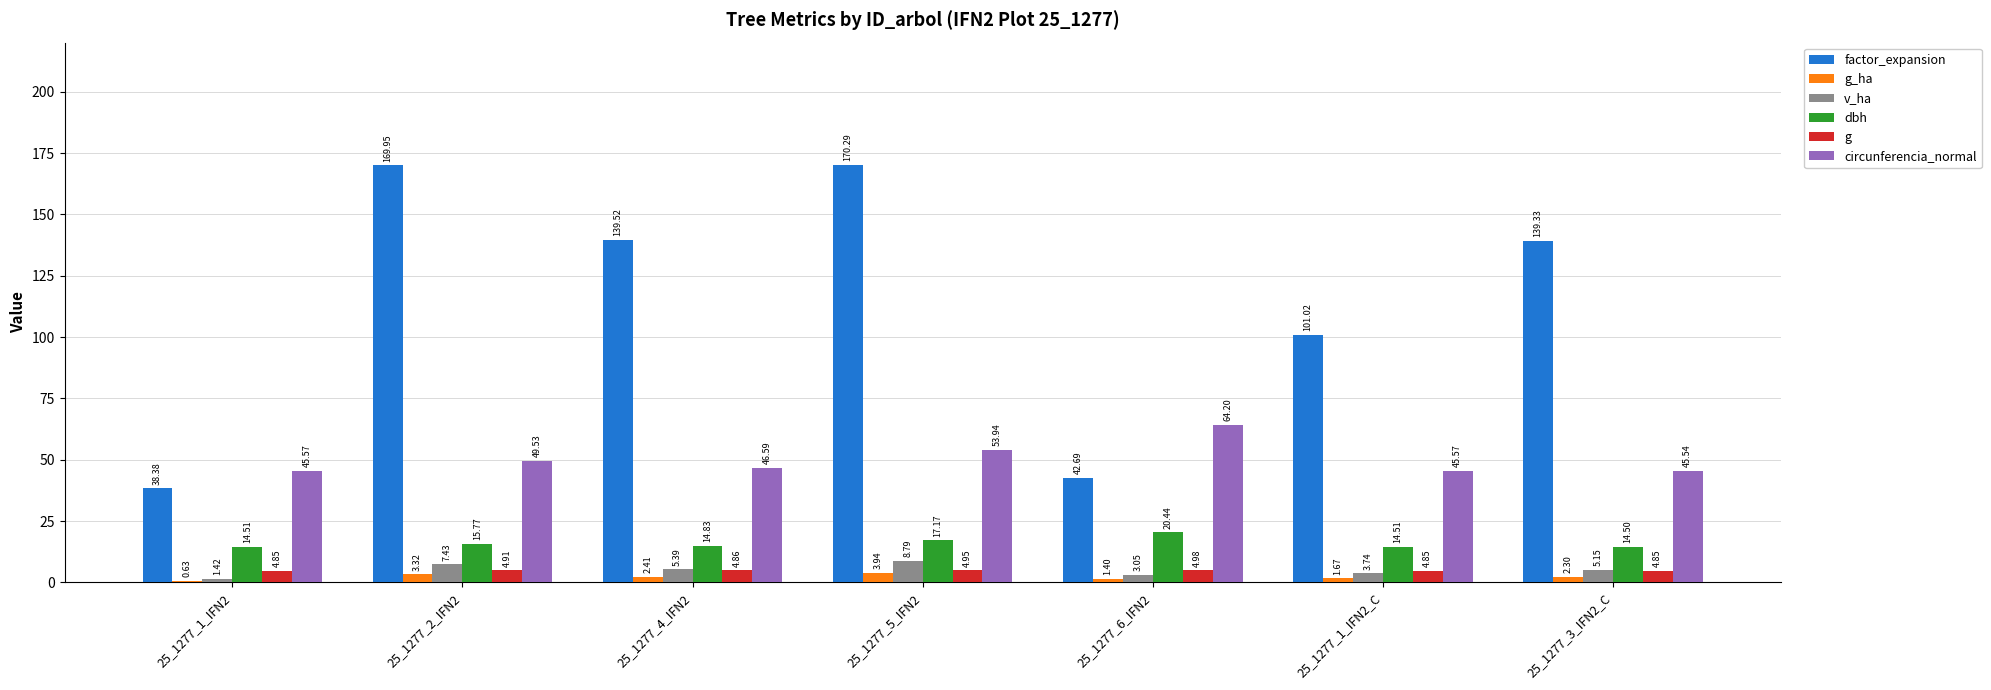

What is the sum of all circunferencia_normal values?

350.9